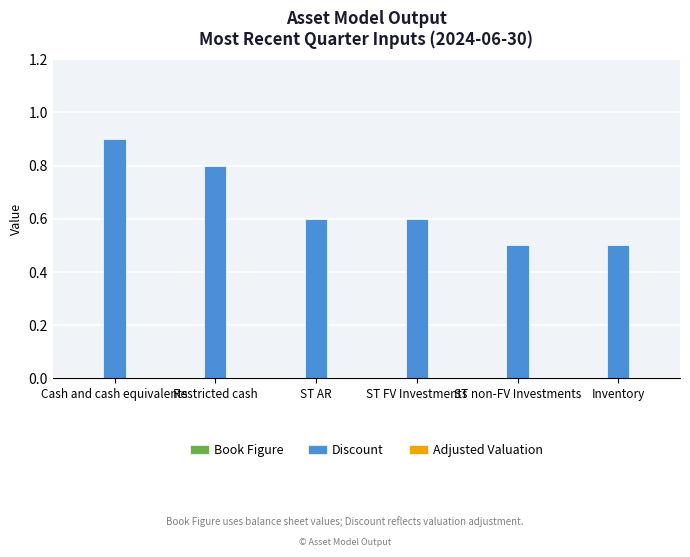

Does the chart contain any negative values?

No